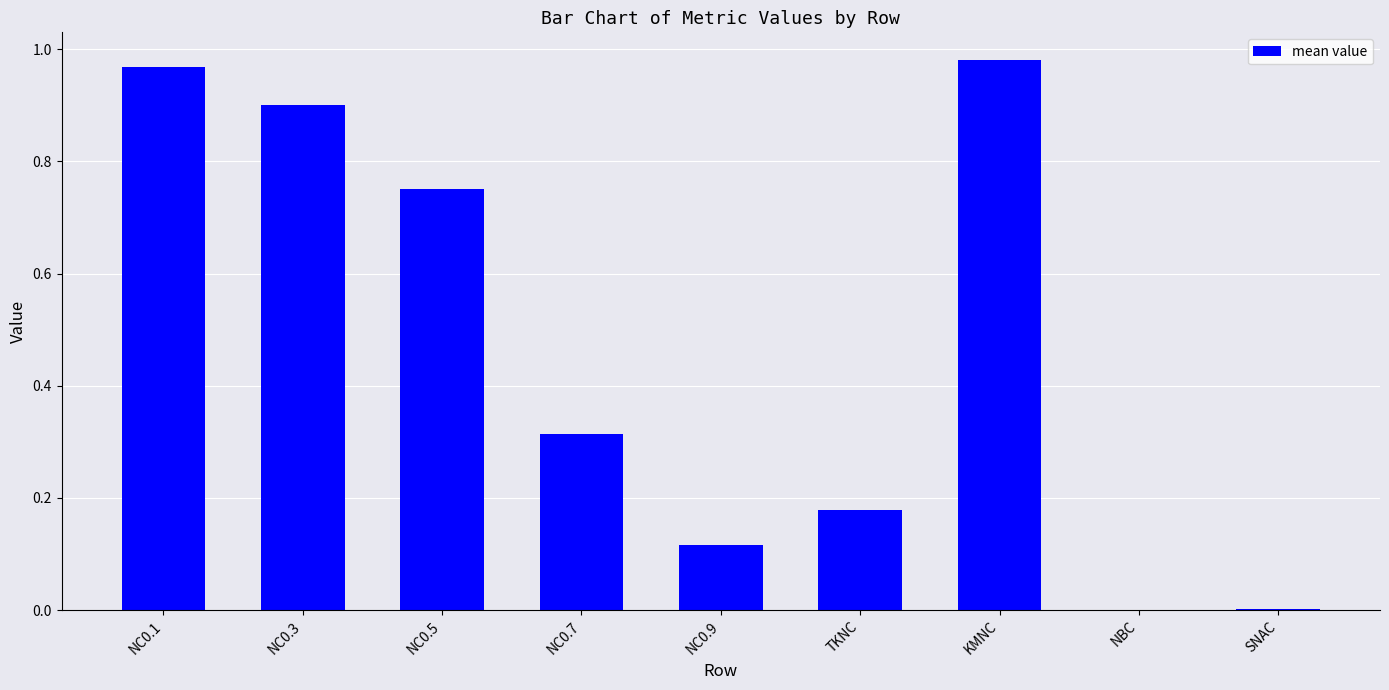

What is the sum of all values?

4.2